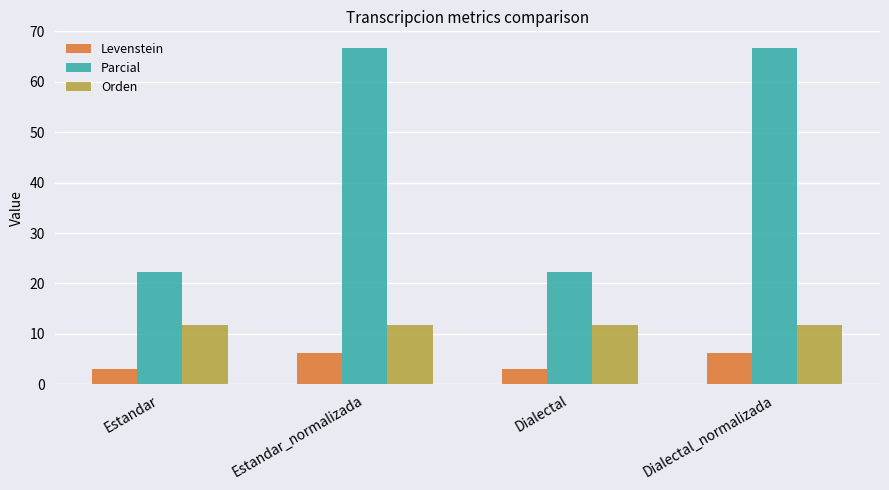

Is it true that Parcial equals 22.2 at Dialectal?

True